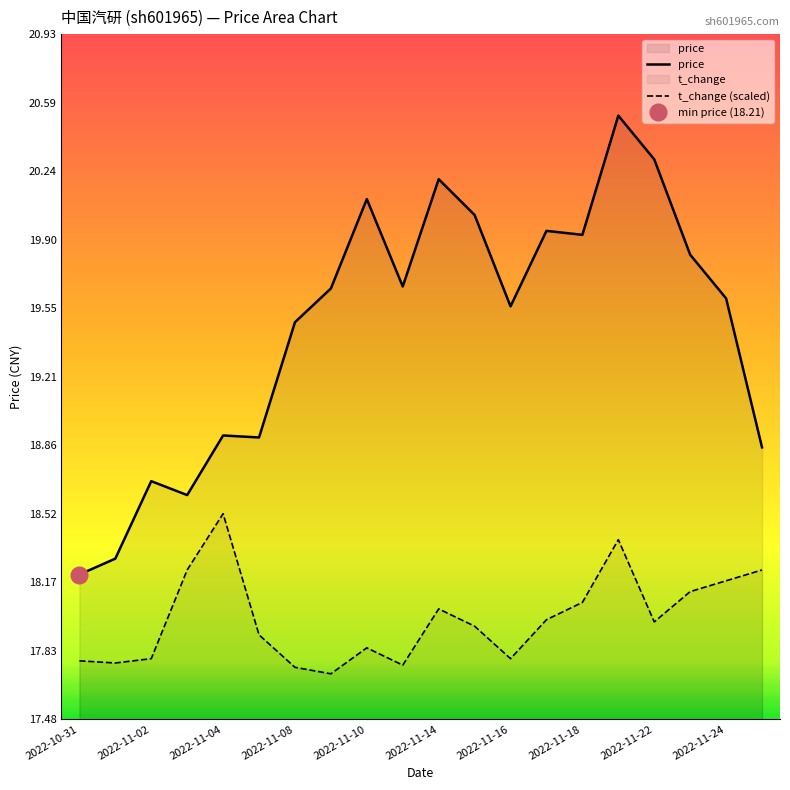

What is the label of the 20th point from the right?

2022-10-31